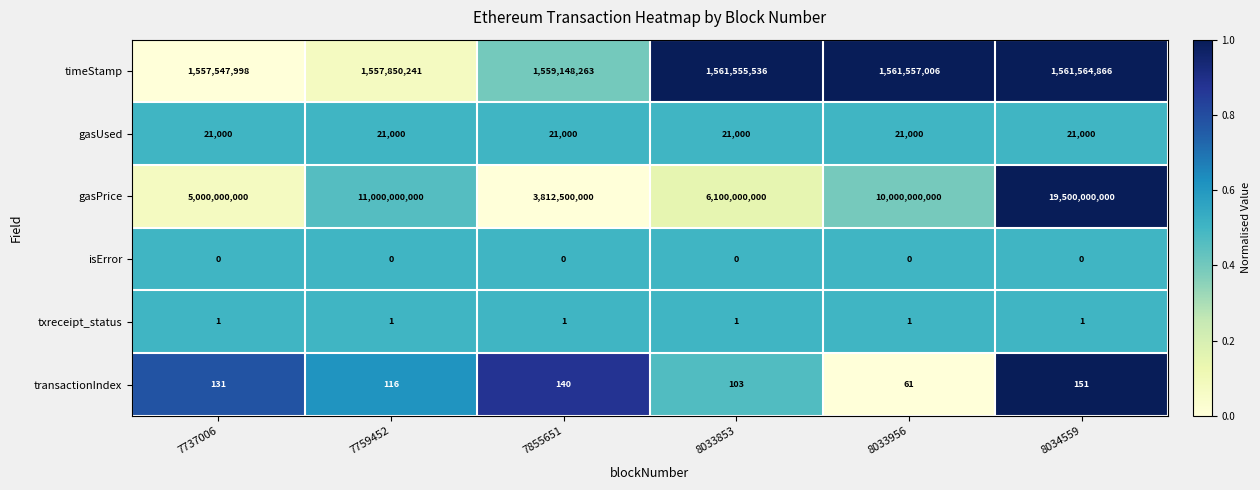

At 8033853, list the series in order from smallest to largest.

isError, txreceipt_status, transactionIndex, gasUsed, timeStamp, gasPrice